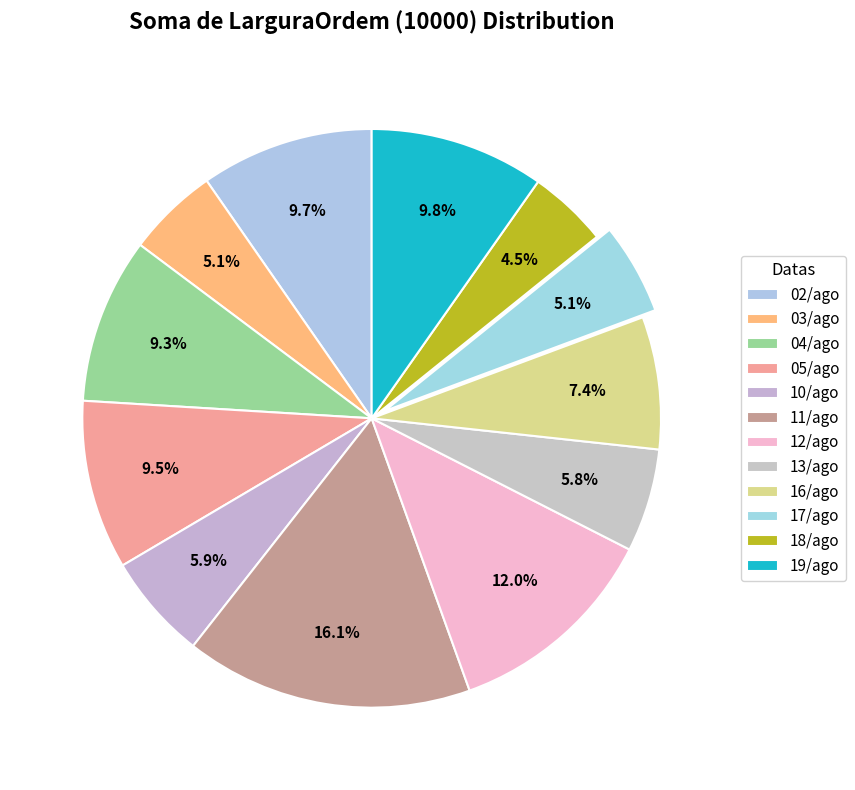

Is it true that 16/ago is 1% of the pie?

False